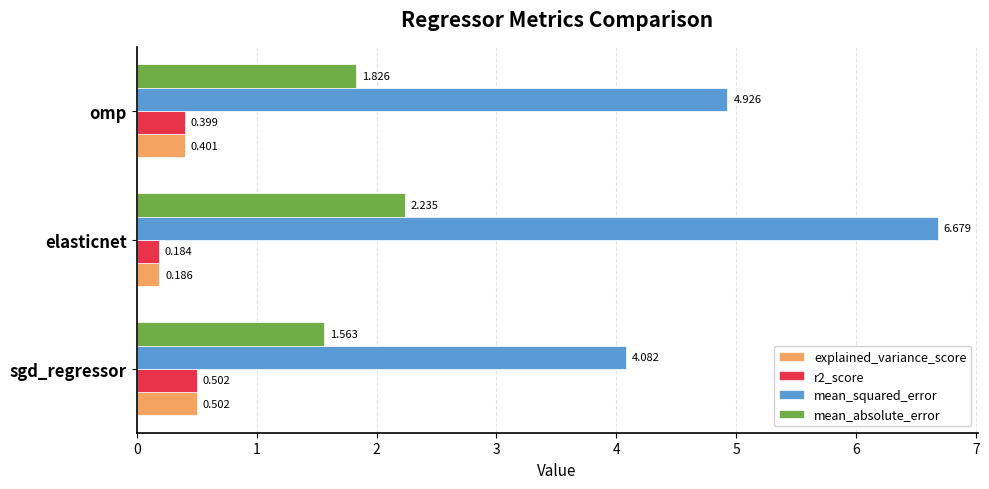

Which label corresponds to the smallest value in the chart?

elasticnet